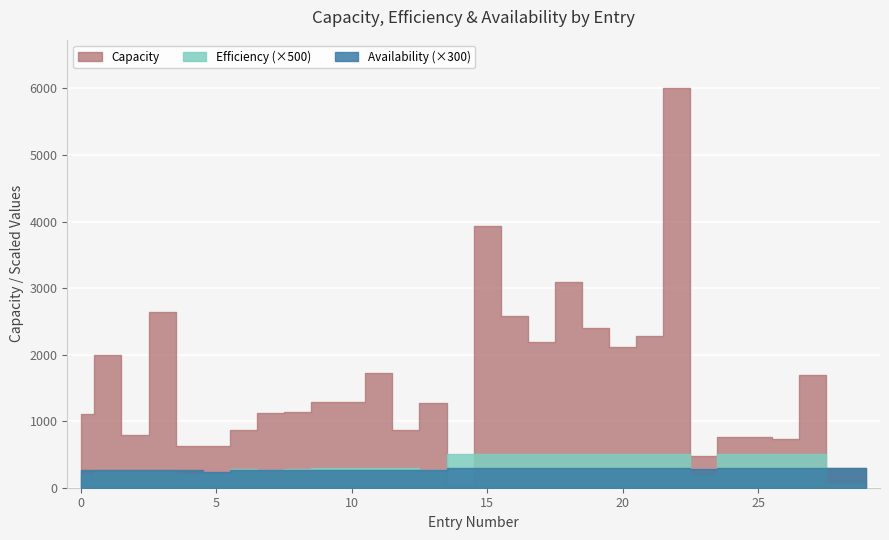

Where is Capacity nearest to the value 3025?

18